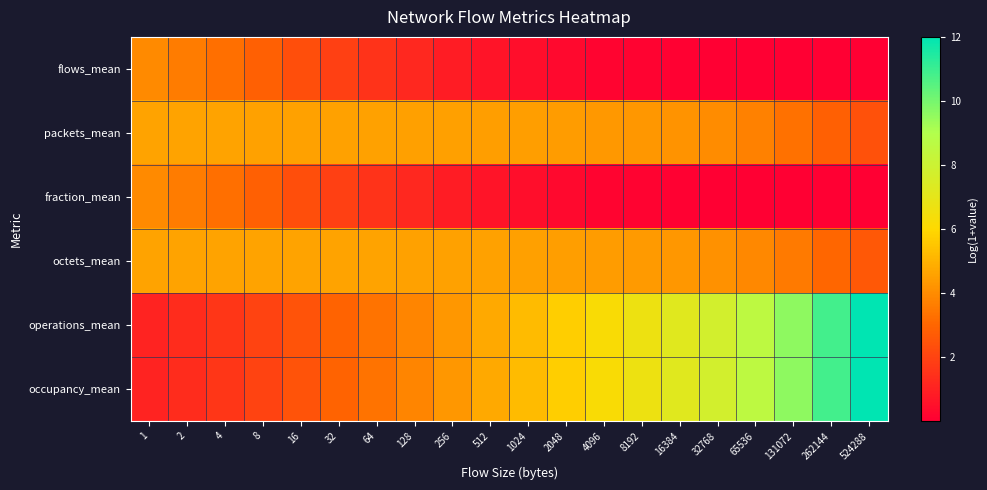

Which series has the largest range (max minus min)?

operations_mean